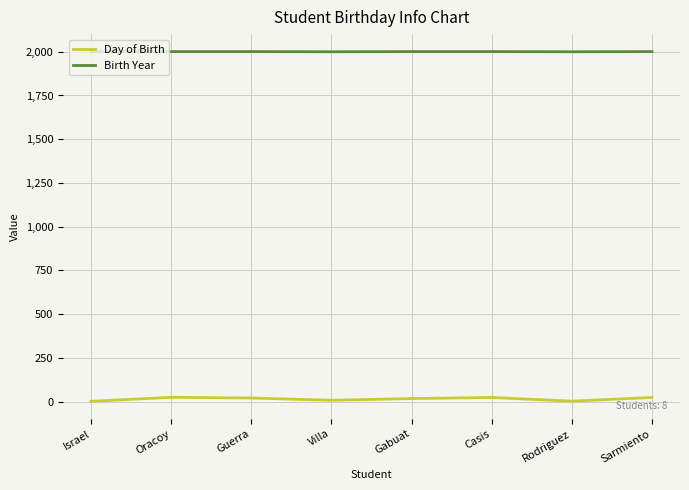

What is the sum of the Birth Year values at Sarmiento and Guerra?

4002